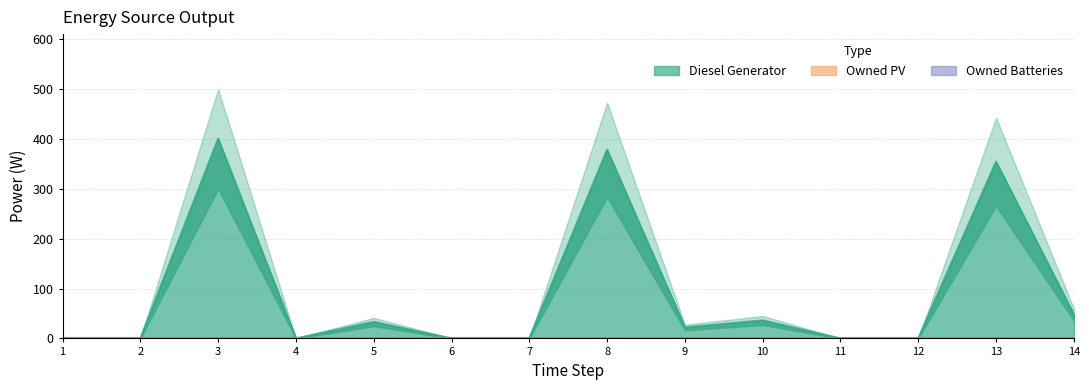

Reading right to left, transcribe all the data shown in this chart.

Diesel Generator: 14=48	13=354	12=0	11=0	10=36	9=22	8=378	7=0	6=0	5=33	4=0	3=400	2=0	1=0
Owned PV: 14=0	13=0	12=0	11=0	10=0	9=0	8=0	7=0	6=0	5=0	4=0	3=0	2=0	1=0
Owned Batteries: 14=0	13=0	12=0	11=0	10=0	9=0	8=0	7=0	6=0	5=0	4=0	3=0	2=0	1=0